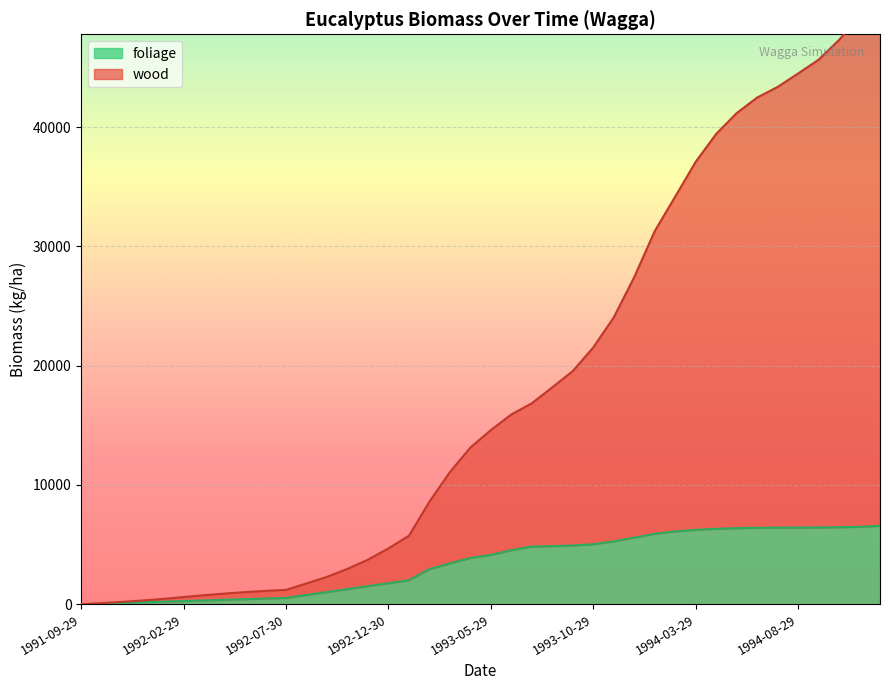

Where does the wood series first go above 14601?

1993-06-28